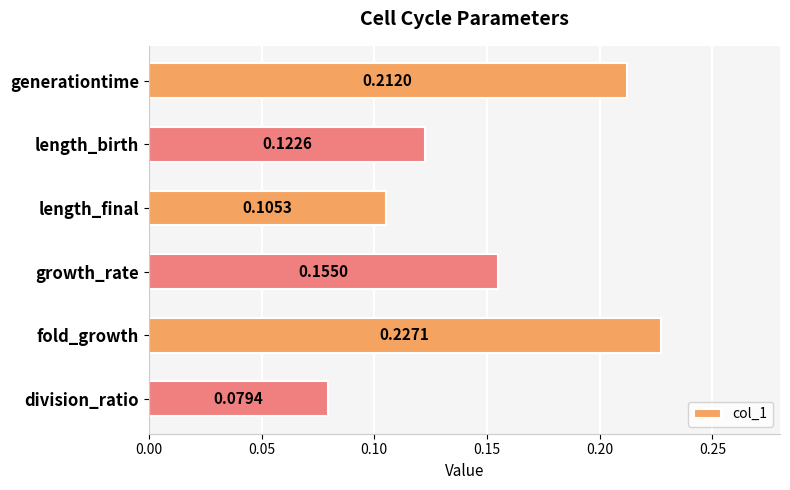

At which label is the value closest to 0?

division_ratio